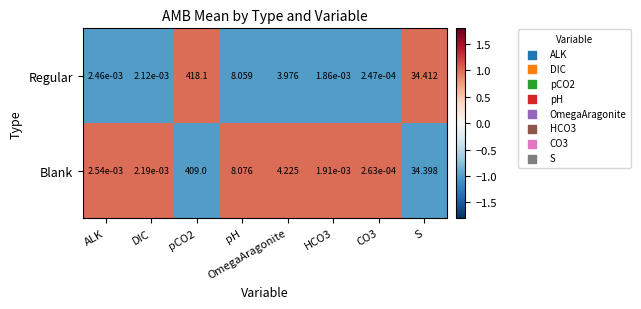

Count the number of categories in the chart.

8